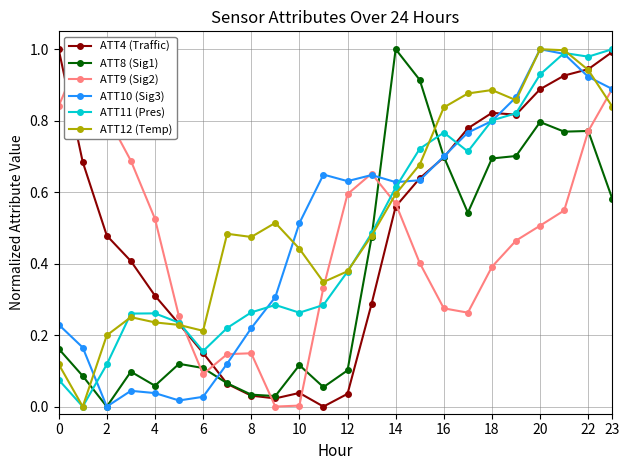

The value of ATT12 (Temp) at 6 is 0.3. True or false?

False